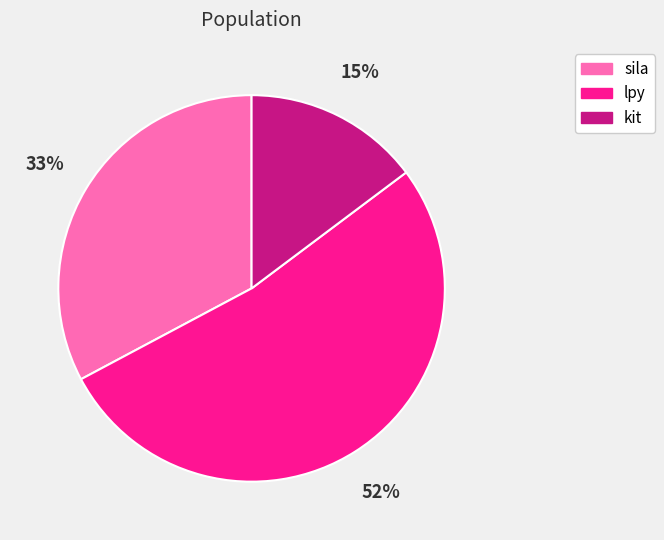

What percentage is the kit slice, to the nearest percent?

15%